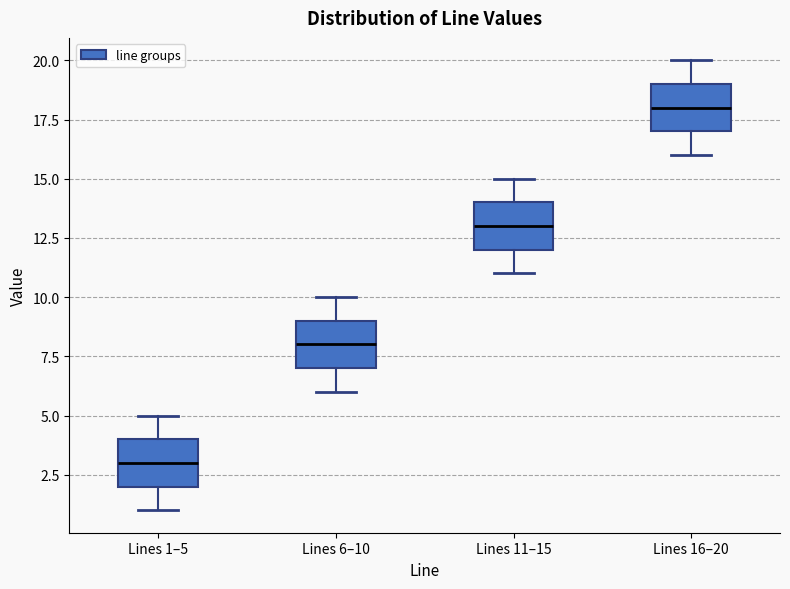

Reading left to right, transcribe this box plot: for each box, give where its median line is, the range the box spans, and where its two whiskers end, as read against the y-axis. The values are not printed on the chart, so give them approximately, as read against the axis.

Lines 1–5: median 3, box 2 to 4, whiskers 1 to 5
Lines 6–10: median 8, box 7 to 9, whiskers 6 to 10
Lines 11–15: median 13, box 12 to 14, whiskers 11 to 15
Lines 16–20: median 18, box 17 to 19, whiskers 16 to 20